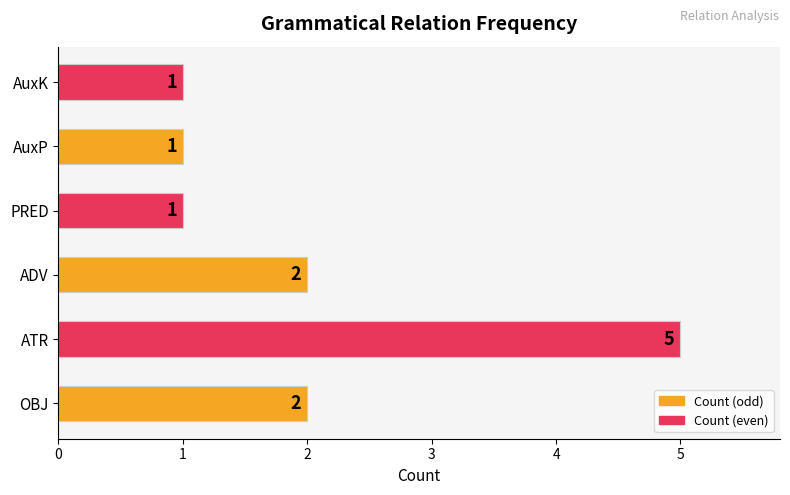

Does the chart contain stacked bars?

No